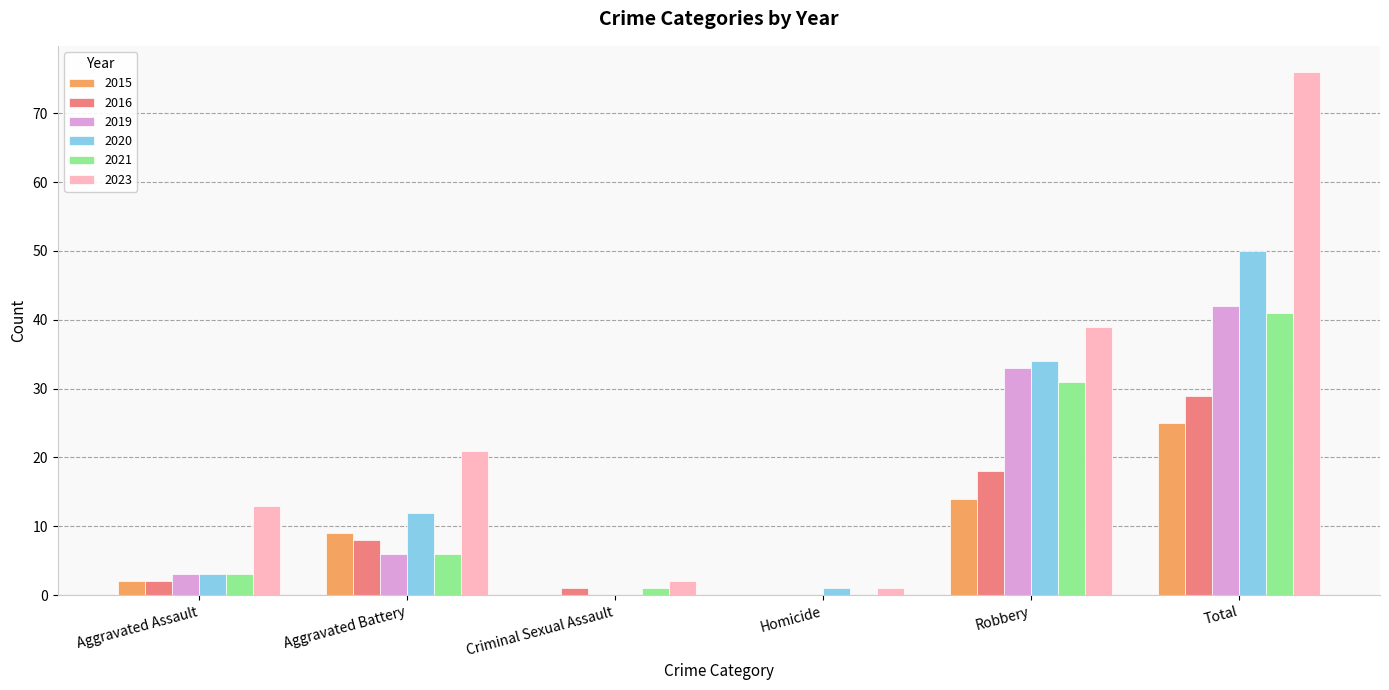

What is the total value across all series at Aggravated Battery?

62